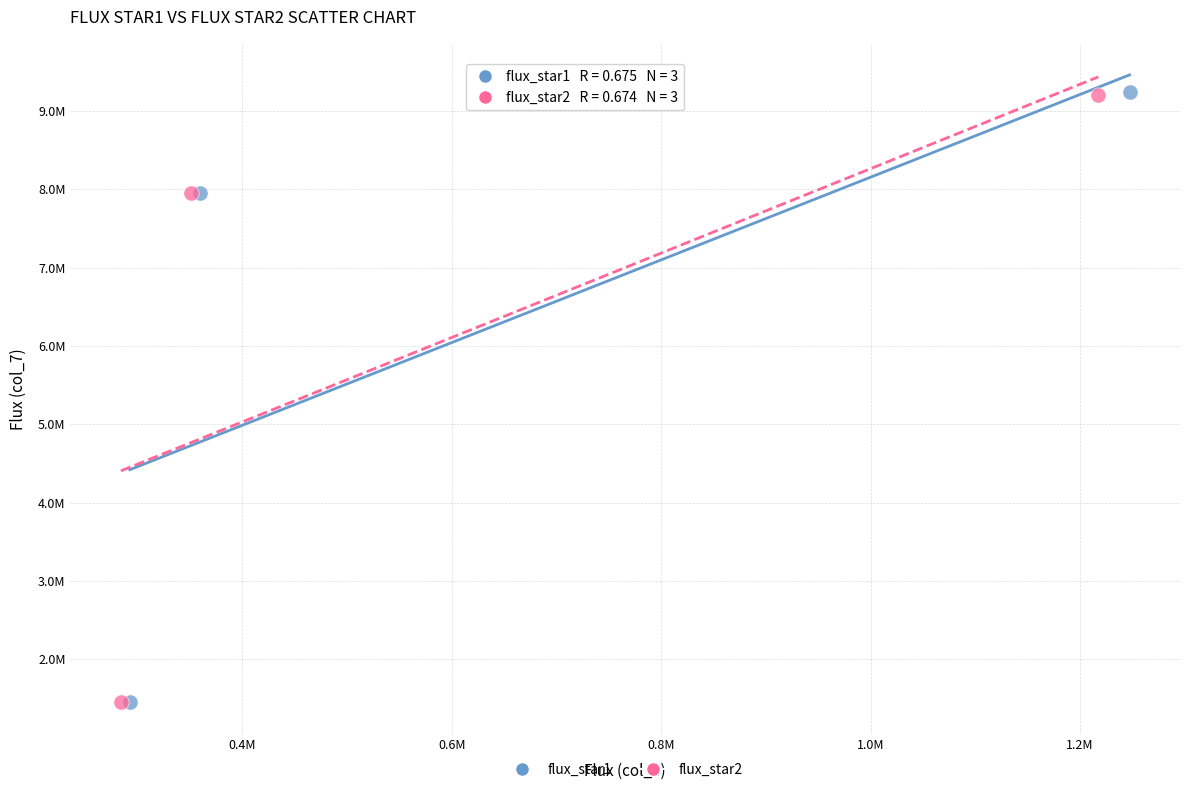

What are all the series names shown in the legend?

flux_star1, flux_star2